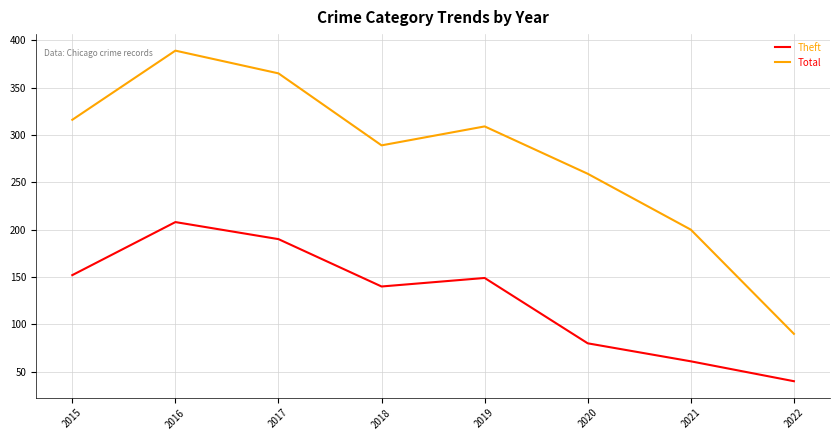

At 2018, list the series in order from smallest to largest.

Theft, Total